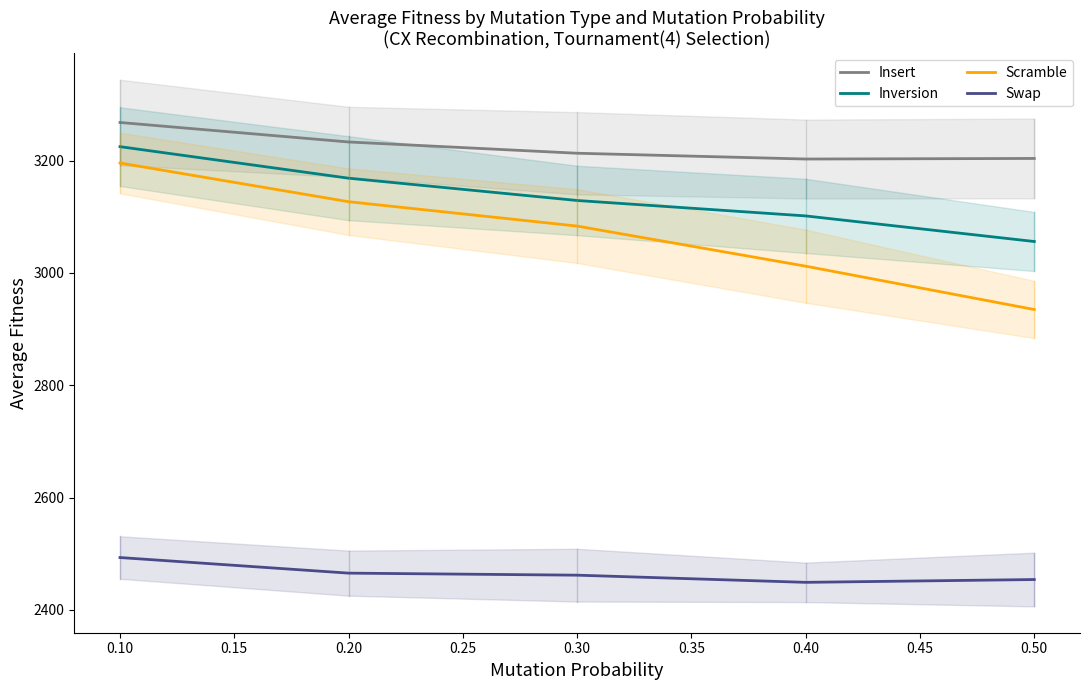

Reading right to left, list all the values displayed in this chart.

Insert: 3203.8	3202.7	3213.0	3233.1	3267.8
Inversion: 3055.9	3101.4	3128.9	3168.6	3224.8
Scramble: 2934.8	3012.0	3083.4	3126.8	3195.6
Swap: 2454.1	2449.1	2461.8	2465.5	2493.2